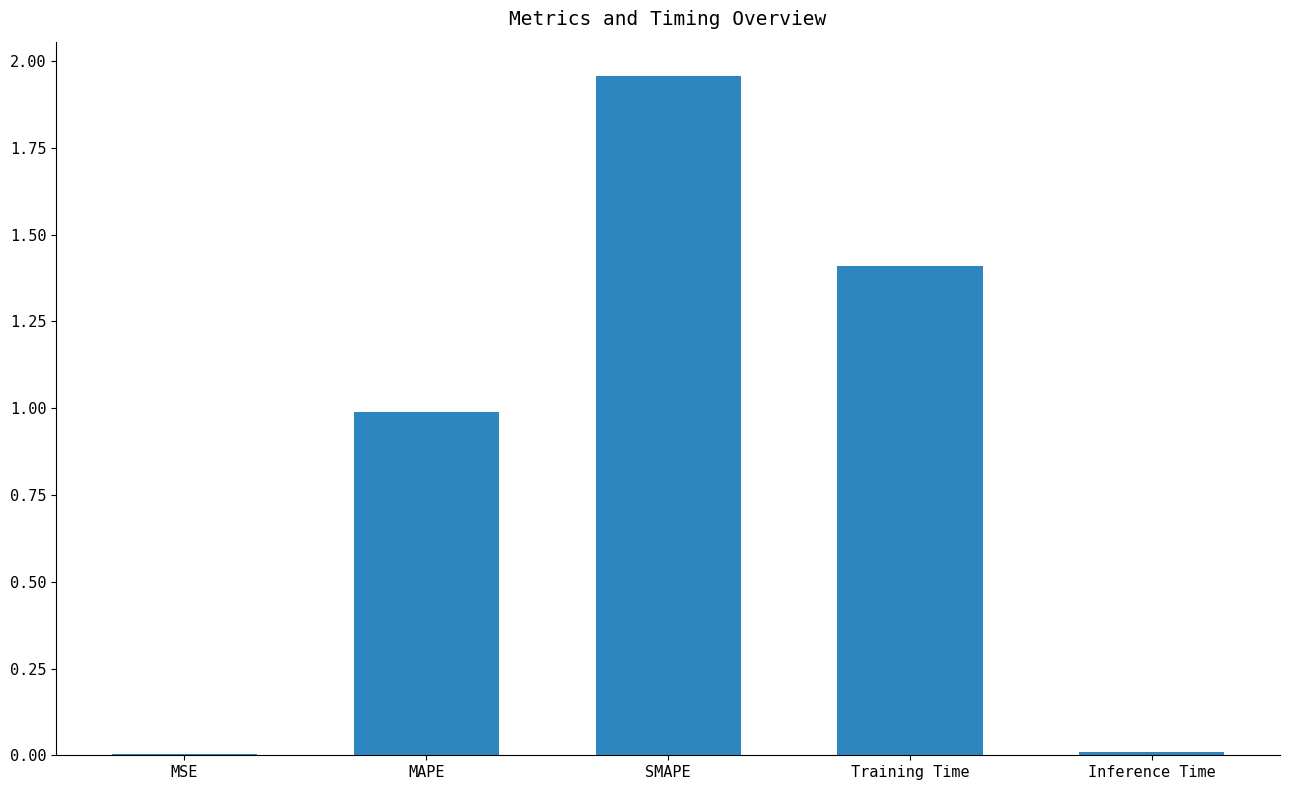

True or false: the data shows 1.0 at MAPE.

True